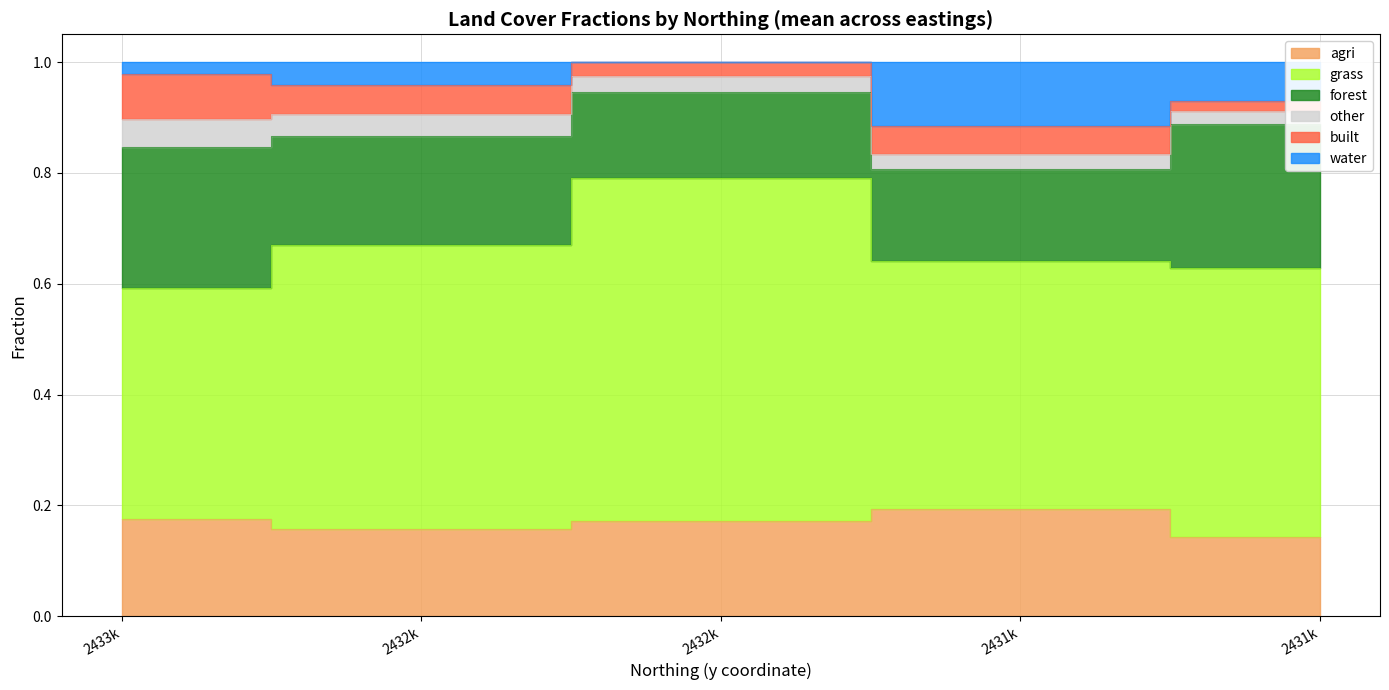

Count the number of categories in the chart.

5